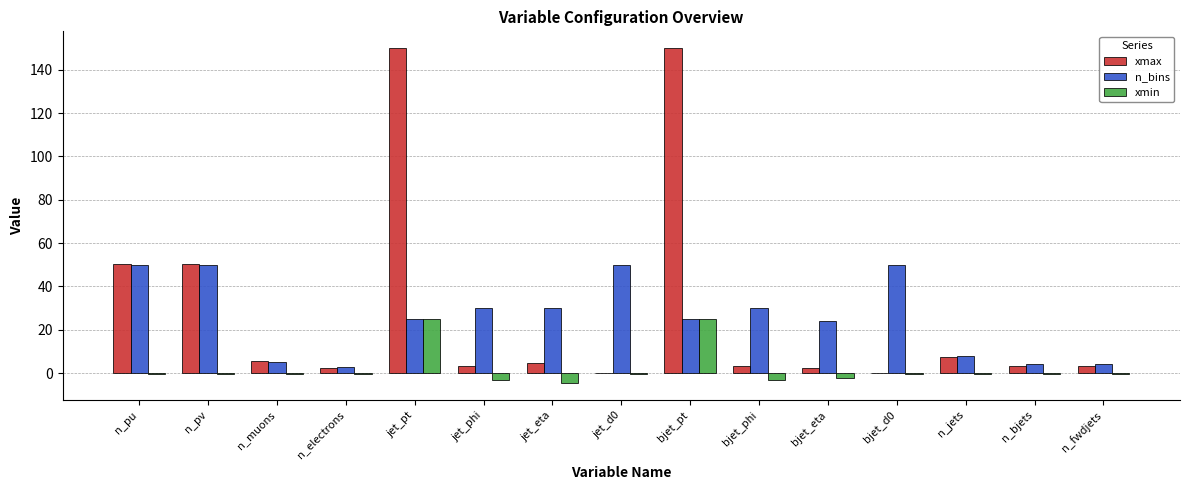

At which label does xmax first exceed 3?

n_pu